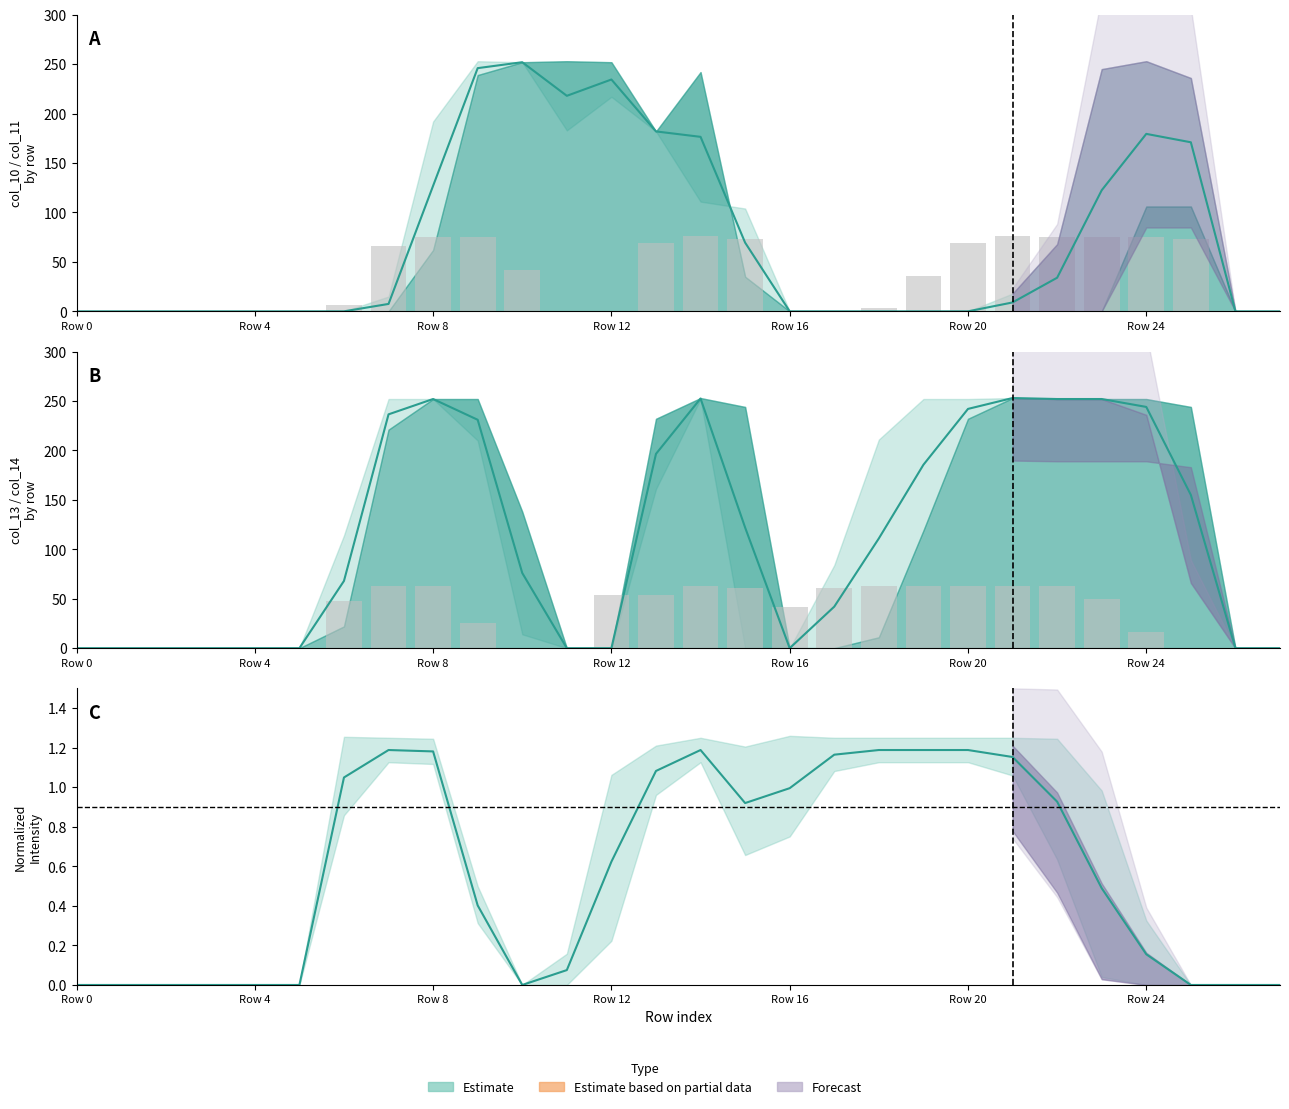

What is the total value across all series at Row 24?

123.6